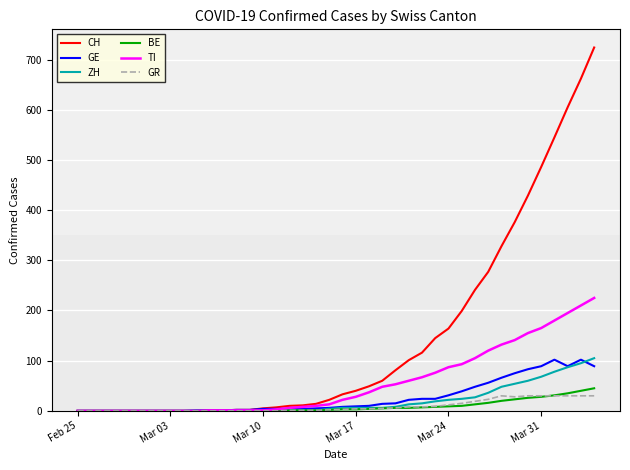

What is the average value of the CH series?

143